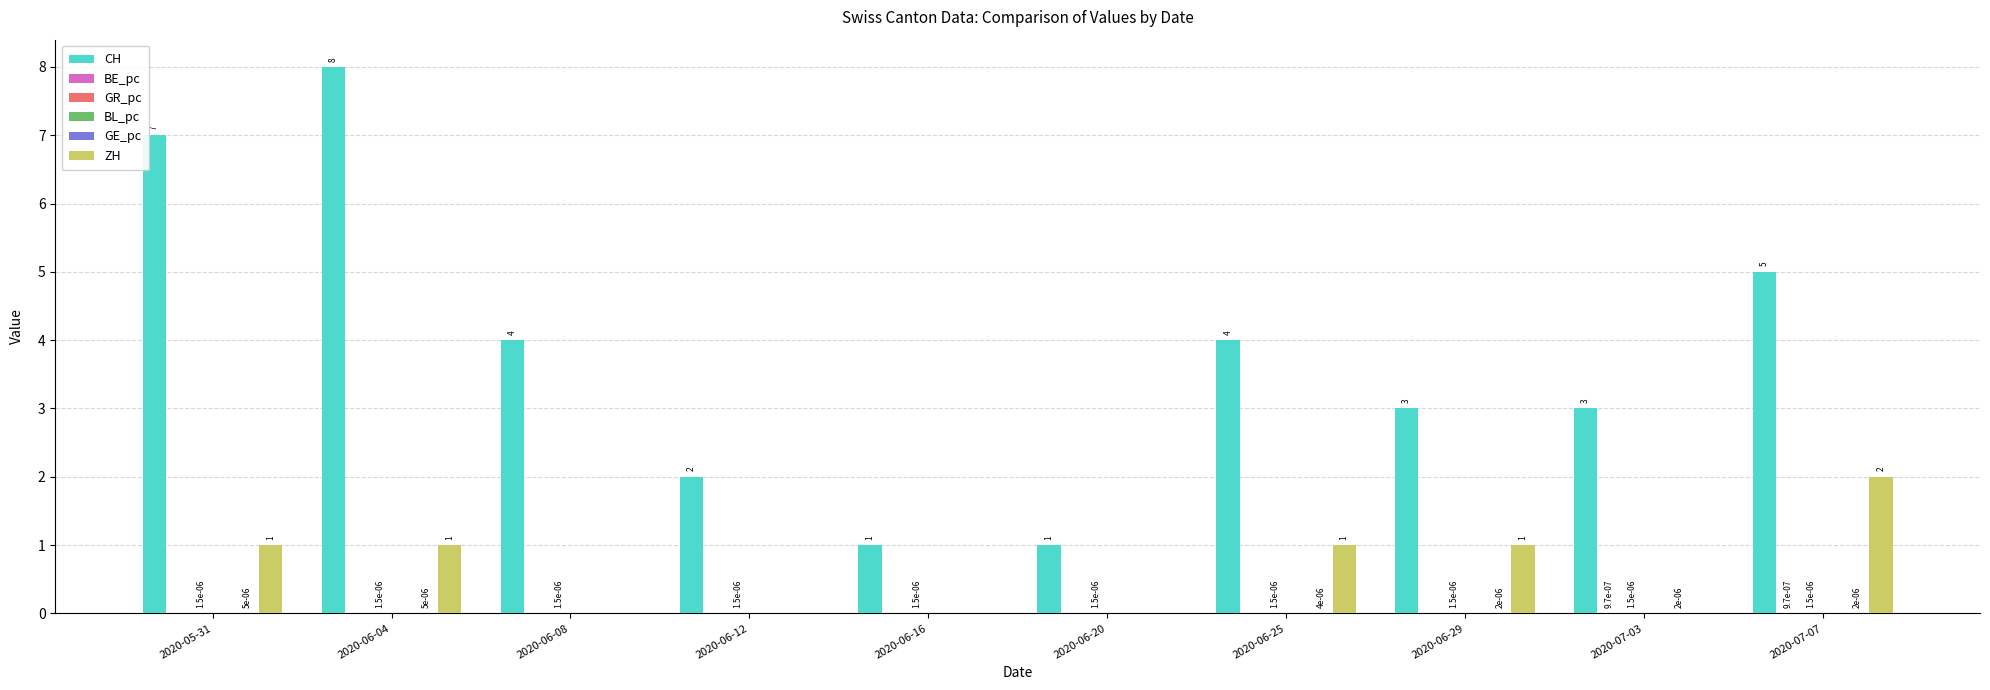

What is the highest value of the CH series?

8.0